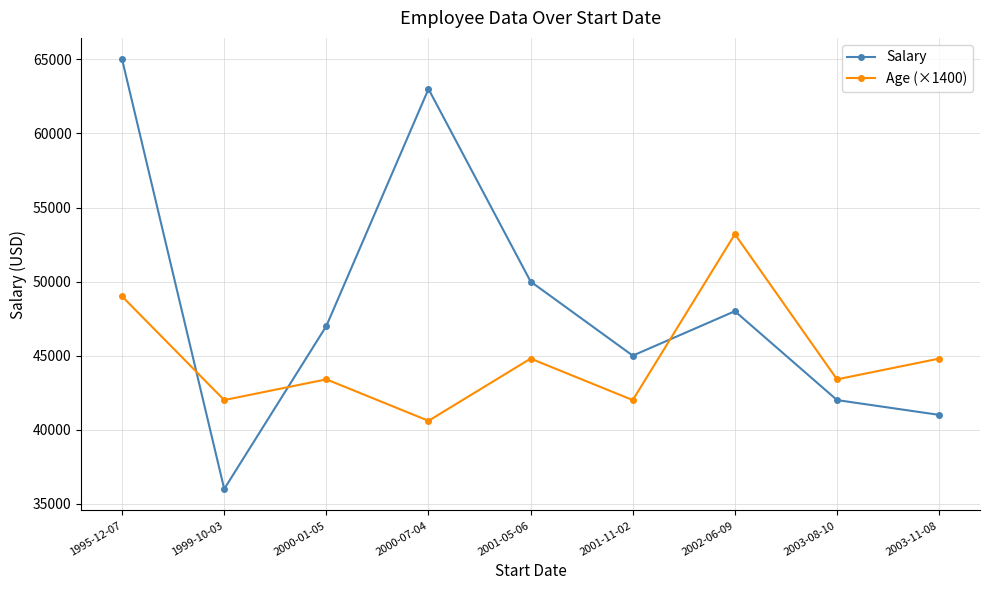

True or false: Salary has more than 1 points higher than both neighbors.

True